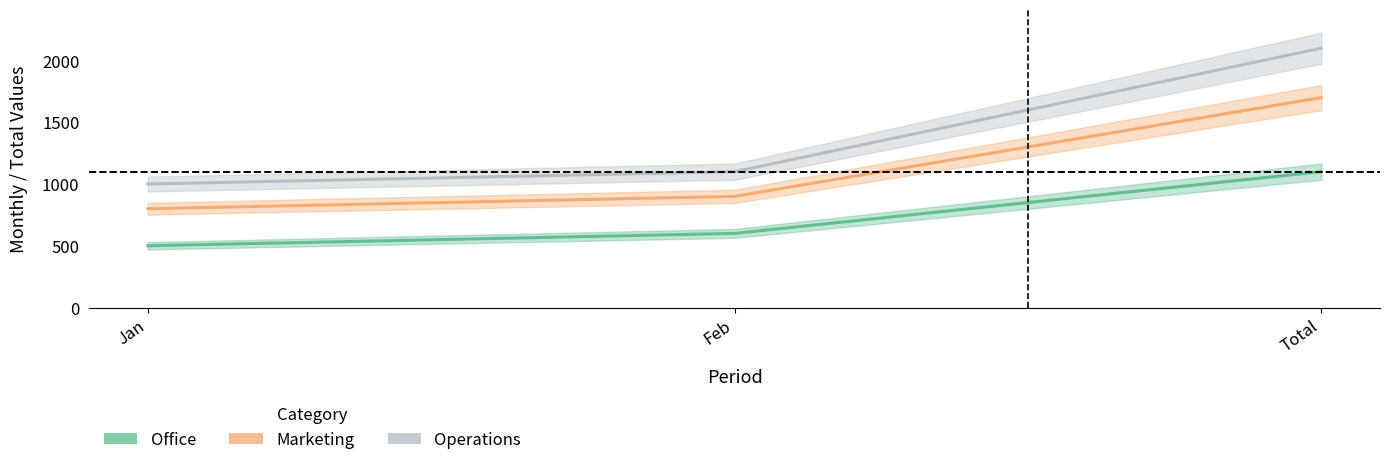

Rank the categories by Office value from highest to lowest.

Total, Feb, Jan